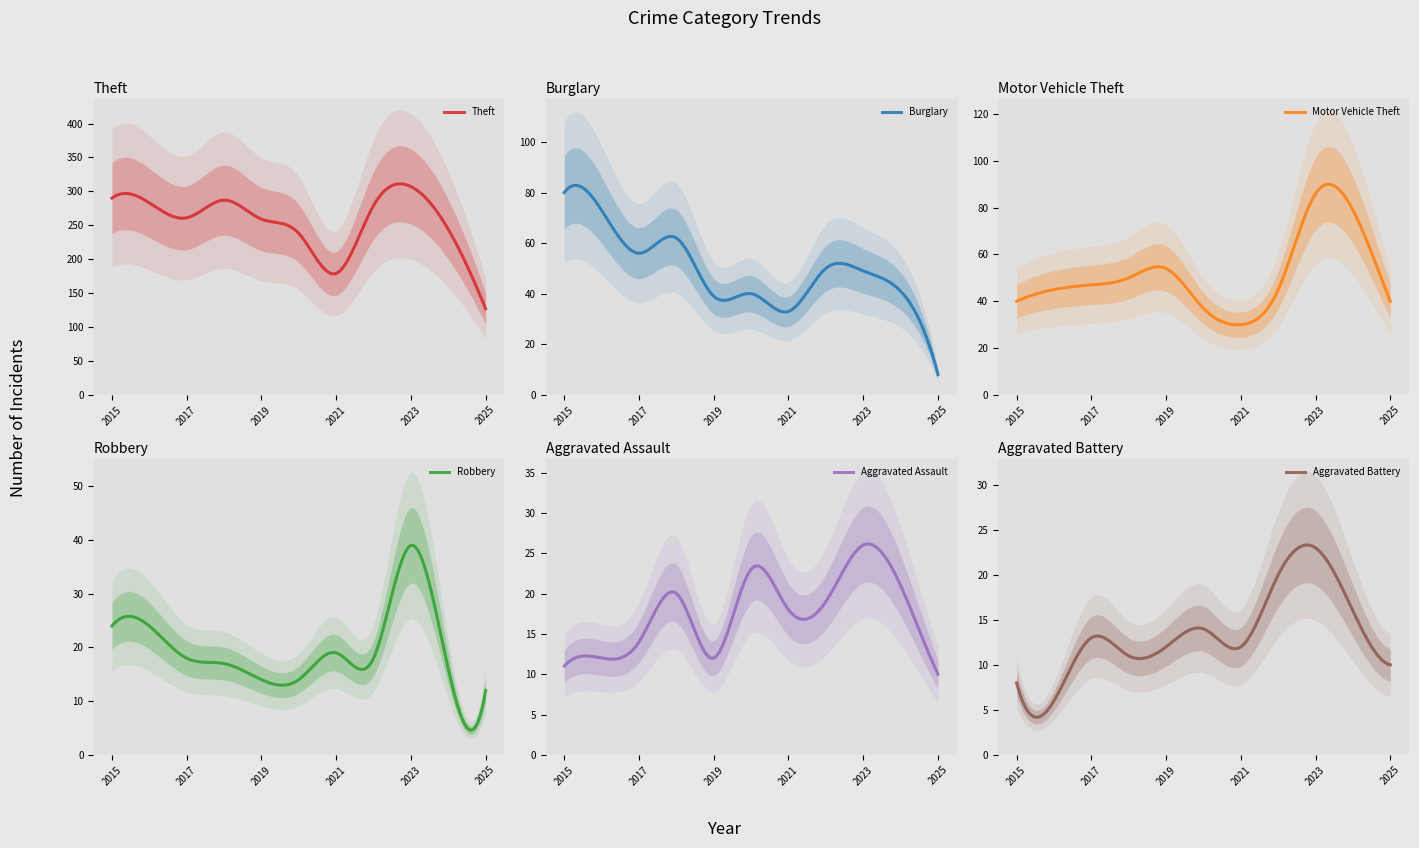

What is the difference between the Aggravated Assault values at 2015 and 2017?

3